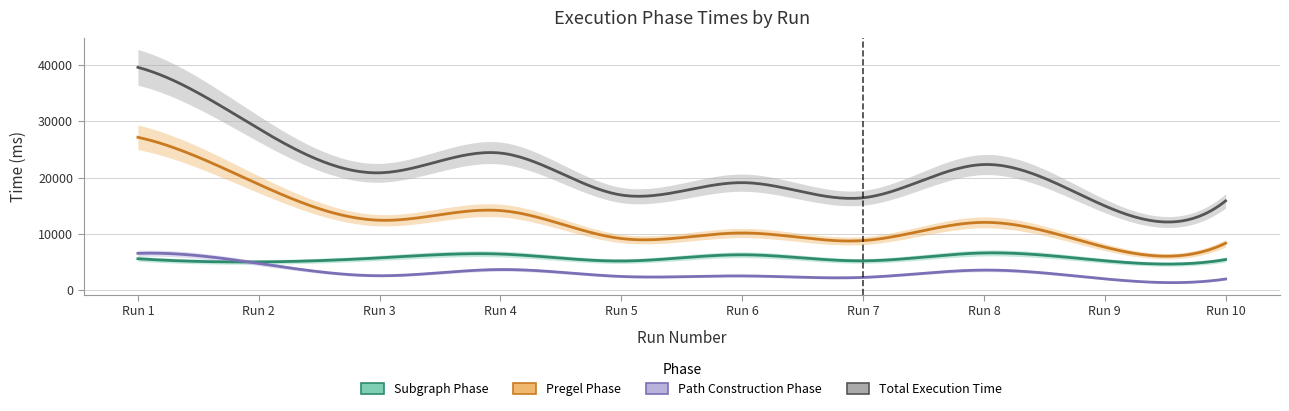

True or false: pregelPhaseTime has more than 0 points higher than both neighbors.

True